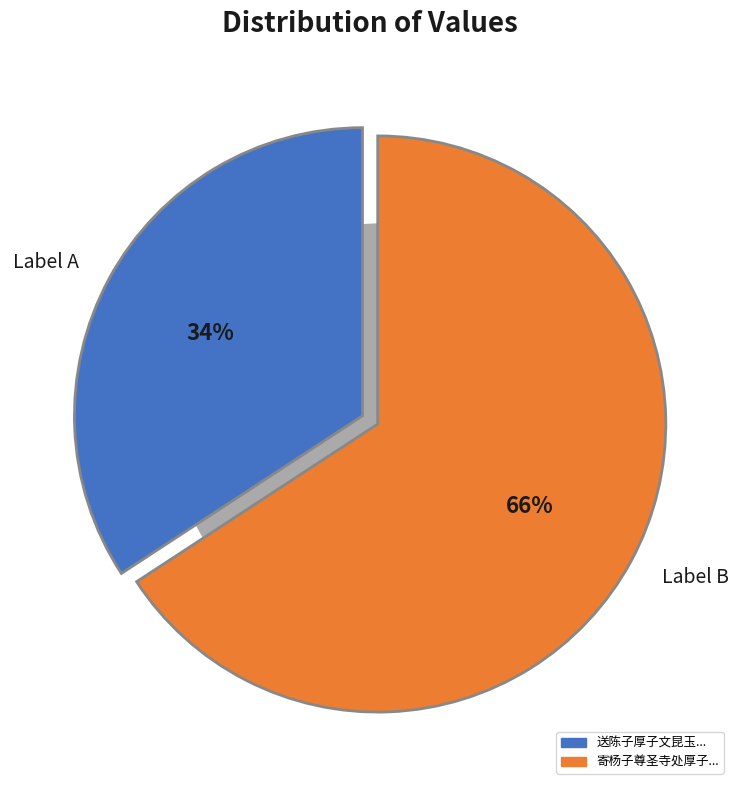

What percentage is NOT represented by 送陈子厚子文昆玉扶其尊人姜亦先生灵榇归海昌?

65.8%